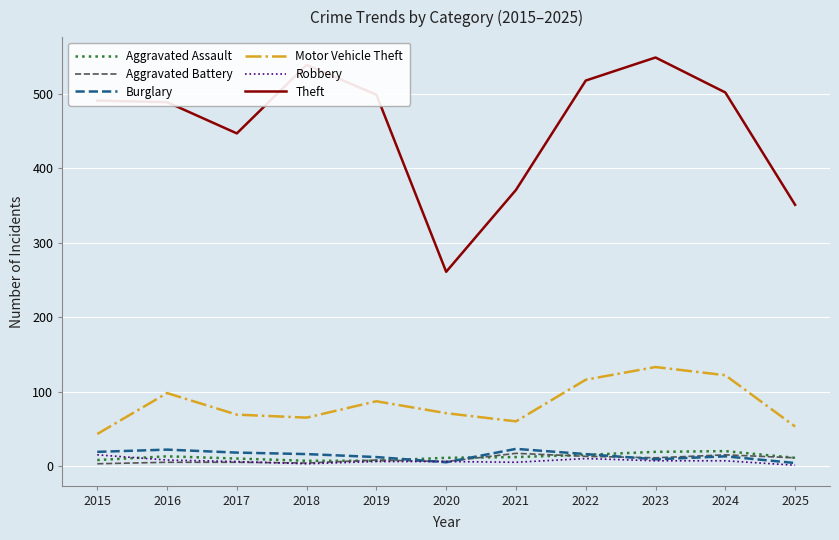

Is this an area chart (filled region under the line)?

No